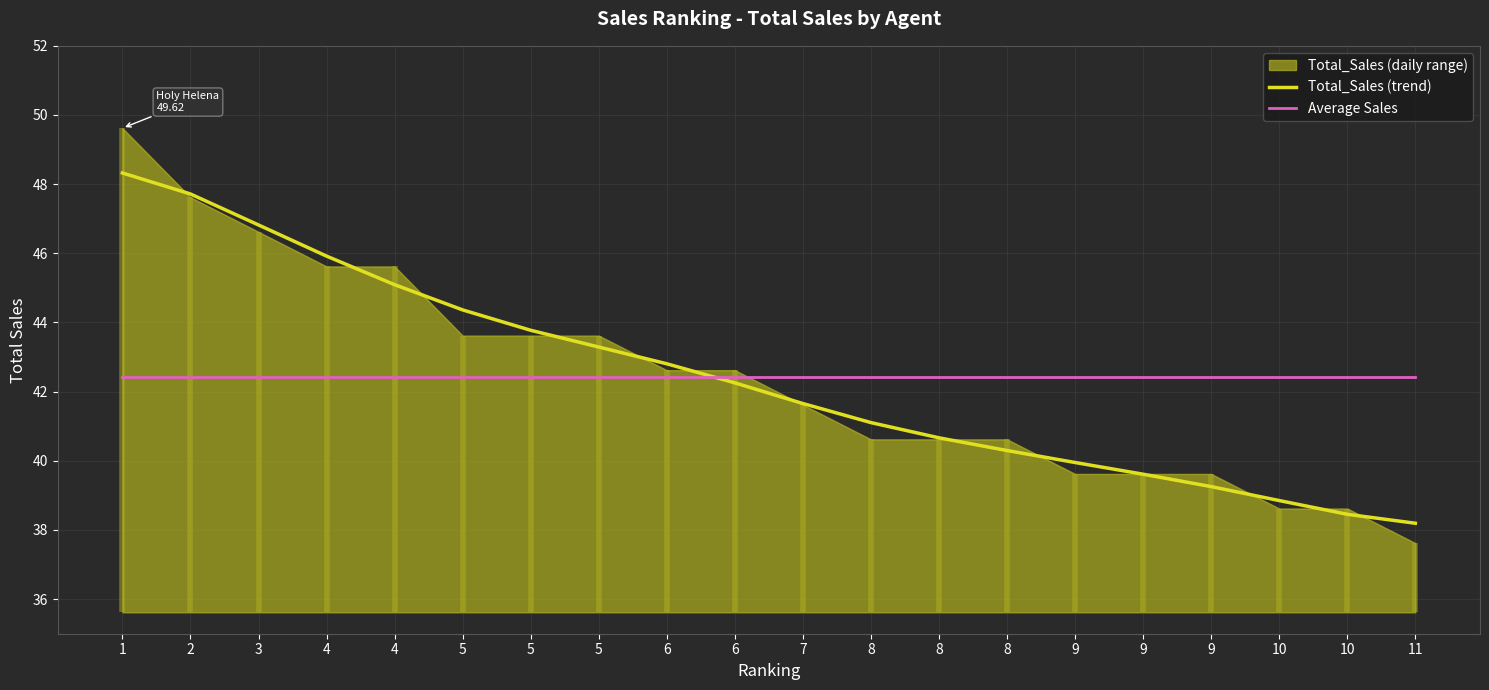

Between 2 and 9, which is larger?

2